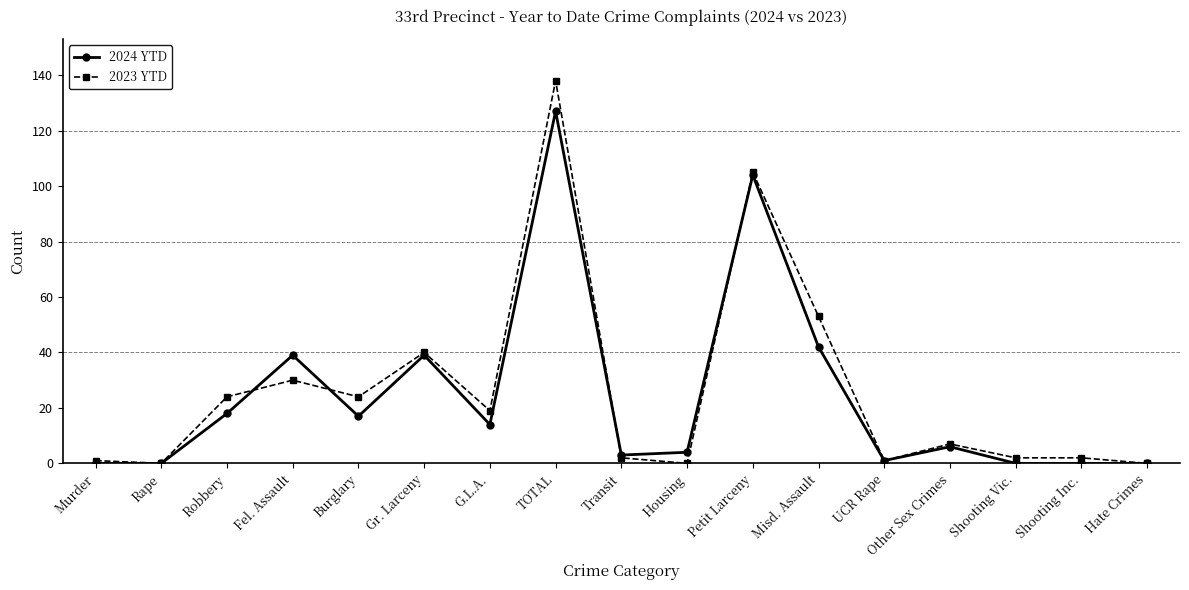

The value of 2023 YTD at Gr. Larceny is 27. True or false?

False